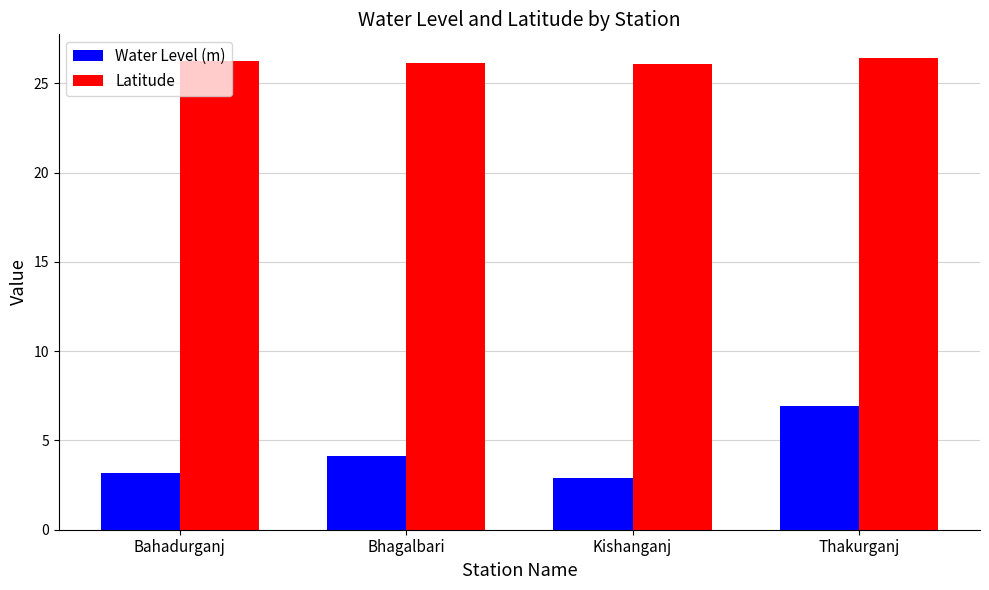

Which series has the largest range (max minus min)?

Water Level (m)